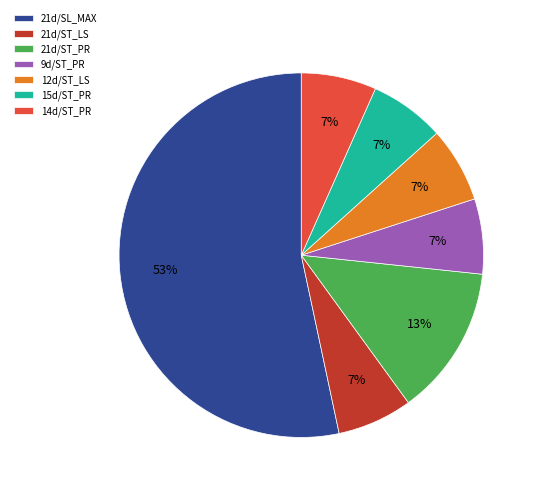

To the nearest percent, what percentage of the pie is 21d/ST_LS?

7%